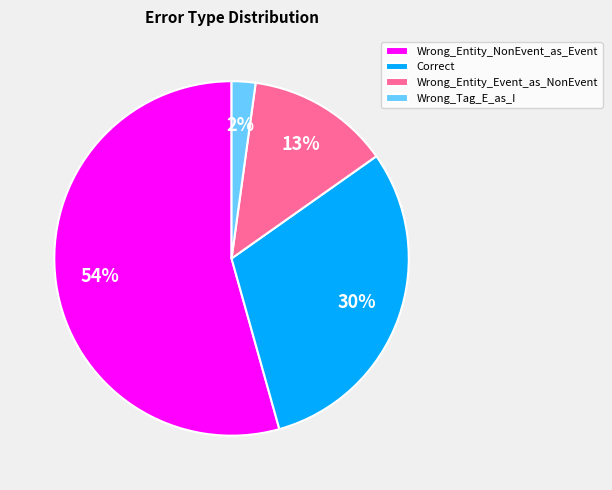

Do Wrong_Entity_Event_as_NonEvent and Wrong_Entity_NonEvent_as_Event together represent more than half of the pie?

Yes